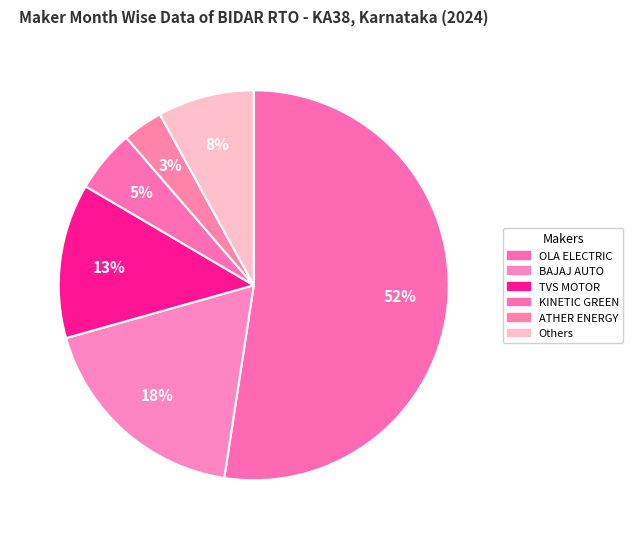

Count the number of slices in the pie.

6